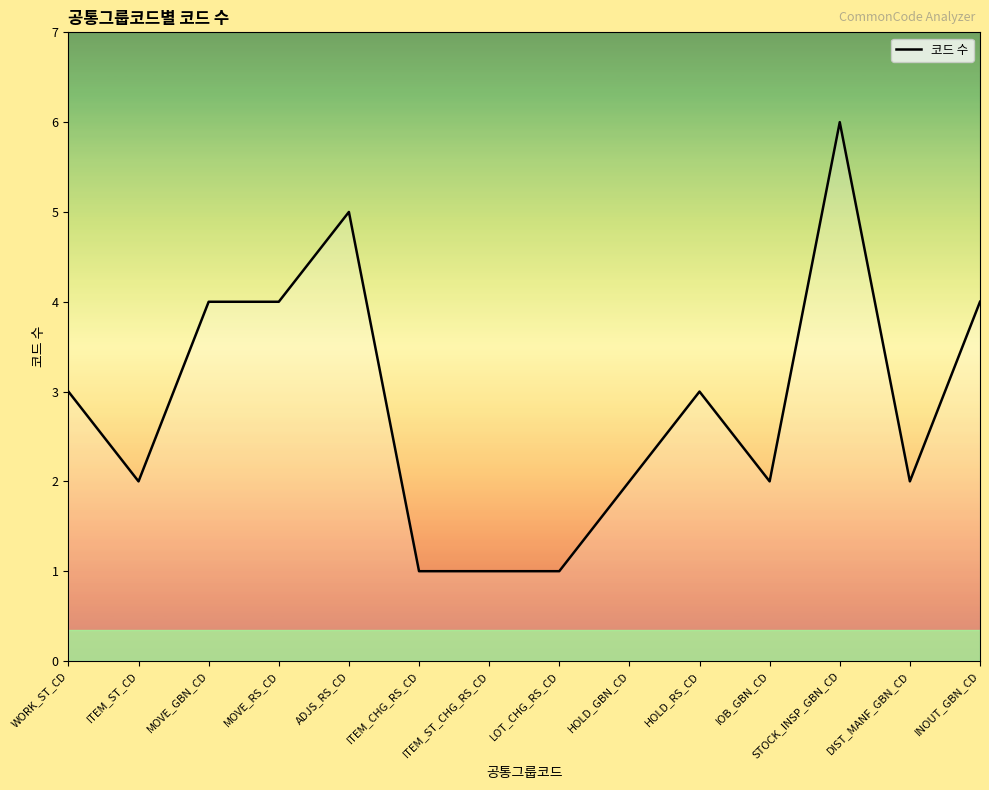

What is the change in value from ITEM_CHG_RS_CD to HOLD_RS_CD?

+2